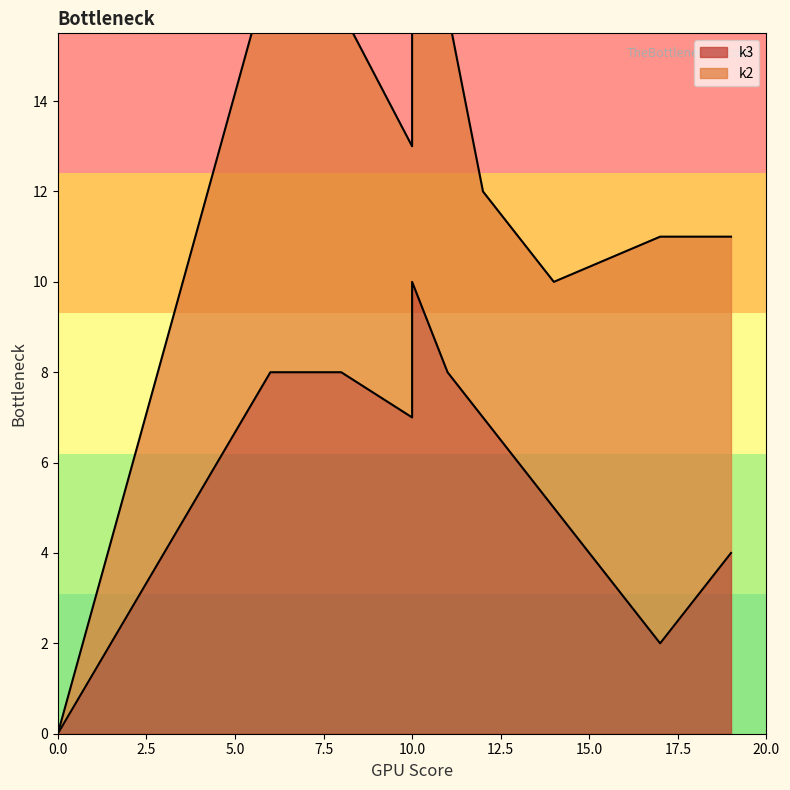

What is the maximum value for k3?

10